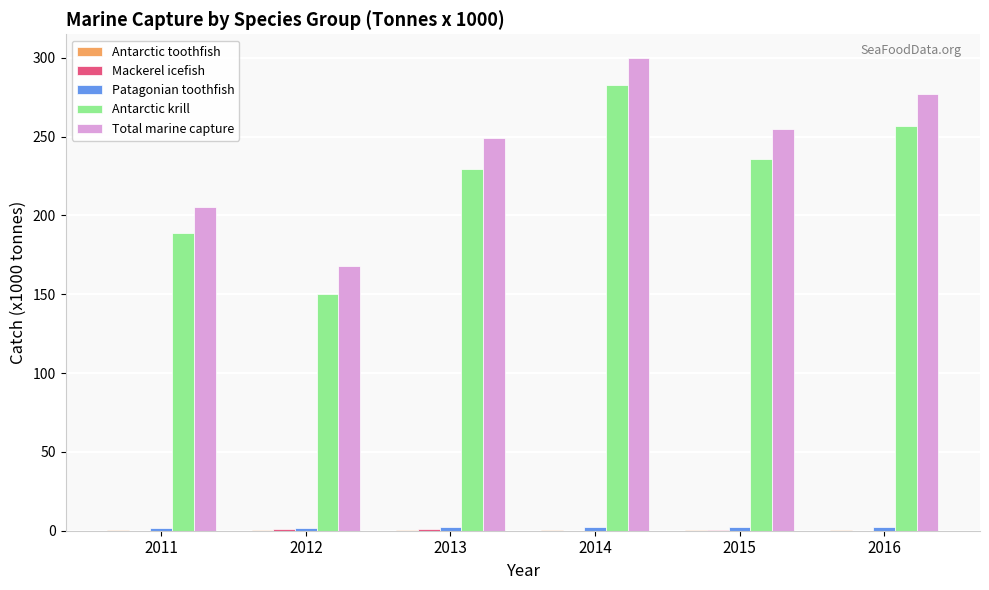

How many groups of bars are there?

6